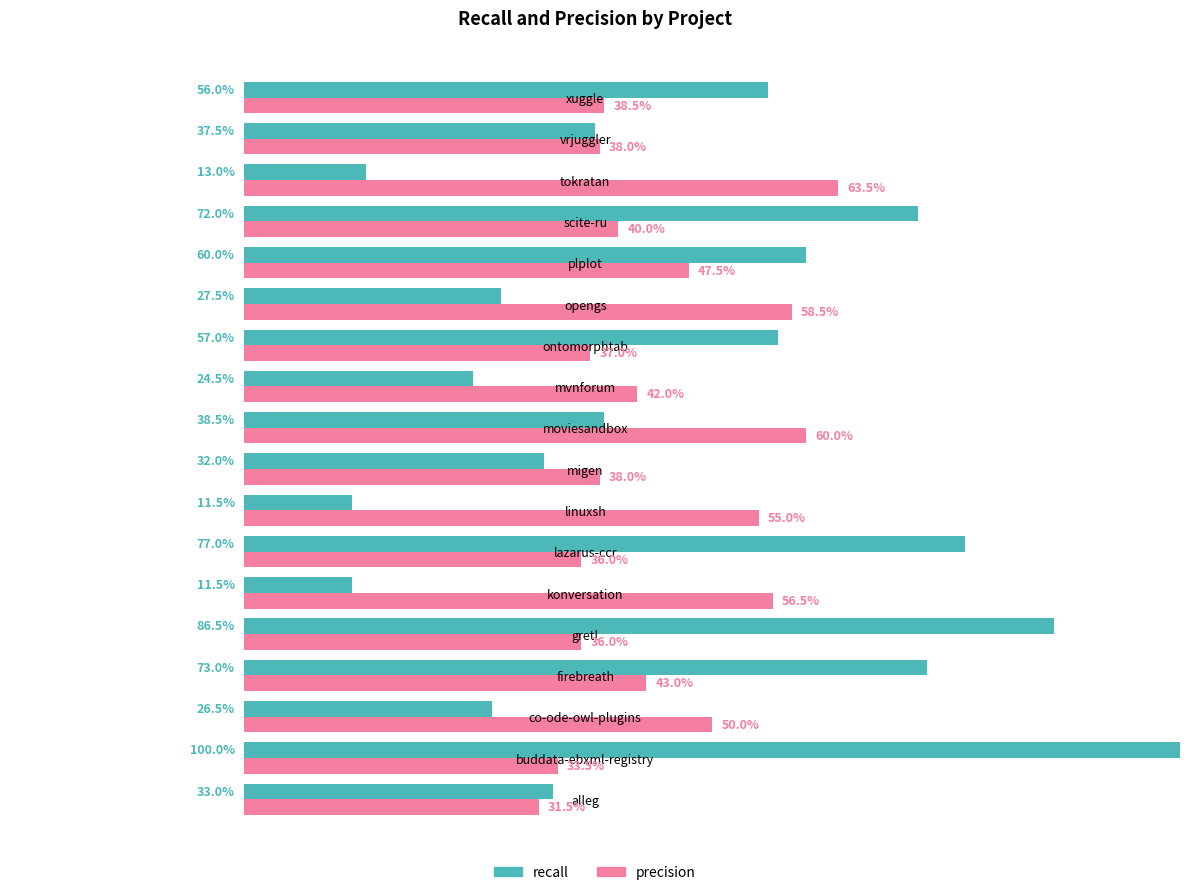

What are all the series names shown in the legend?

recall, precision